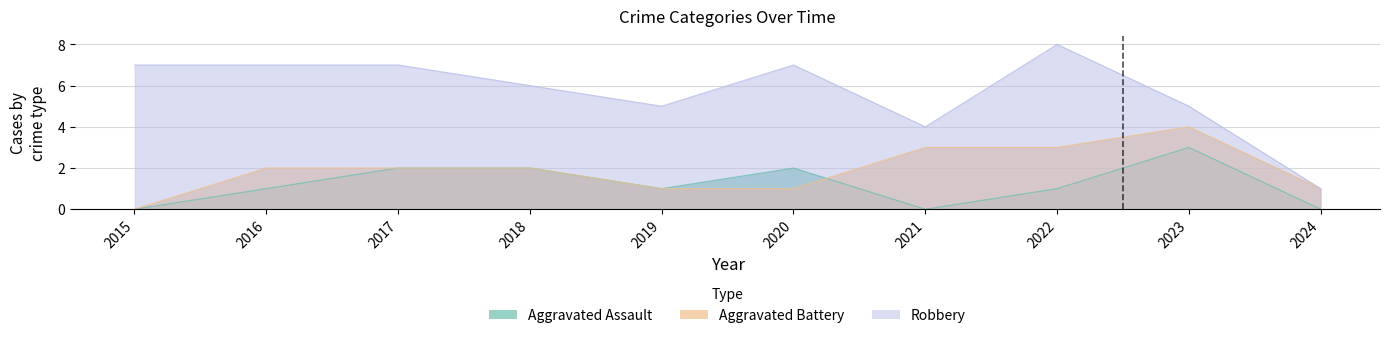

How many data points in Aggravated Battery are less than 2?

4